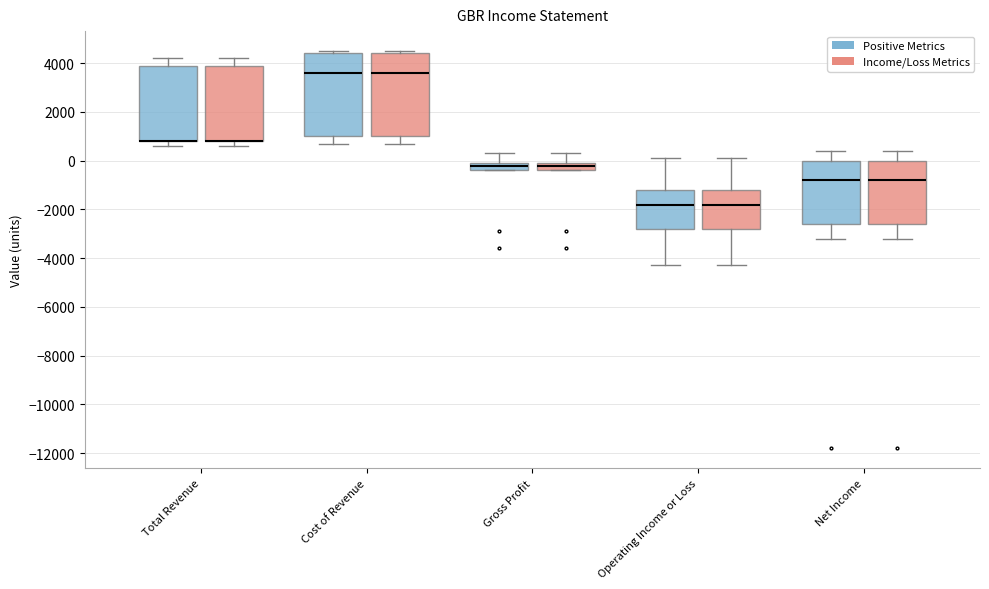

Reading left to right, read every box against the y-axis: the position of its median line, the range the box covers, and the ends of its whiskers. The values are not printed on the chart, so give them approximately, as read against the axis.

Total Revenue (Positive Metrics): median 800 (drawn on the box's lower edge), box 800 to 4000, whiskers 600 to 4200
Total Revenue (Income/Loss Metrics): median 800 (drawn on the box's lower edge), box 800 to 4000, whiskers 600 to 4200
Cost of Revenue (Positive Metrics): median 3600, box 1000 to 4400, whiskers 800 to 4600
Cost of Revenue (Income/Loss Metrics): median 3600, box 1000 to 4400, whiskers 800 to 4600
Gross Profit (Positive Metrics): median -200, box -400 to 0, whiskers -400 to 400
Gross Profit (Income/Loss Metrics): median -200, box -400 to 0, whiskers -400 to 400
Operating Income or Loss (Positive Metrics): median -1800, box -2800 to -1200, whiskers -4200 to 200
Operating Income or Loss (Income/Loss Metrics): median -1800, box -2800 to -1200, whiskers -4200 to 200
Net Income (Positive Metrics): median -800, box -2600 to 0, whiskers -3200 to 400
Net Income (Income/Loss Metrics): median -800, box -2600 to 0, whiskers -3200 to 400